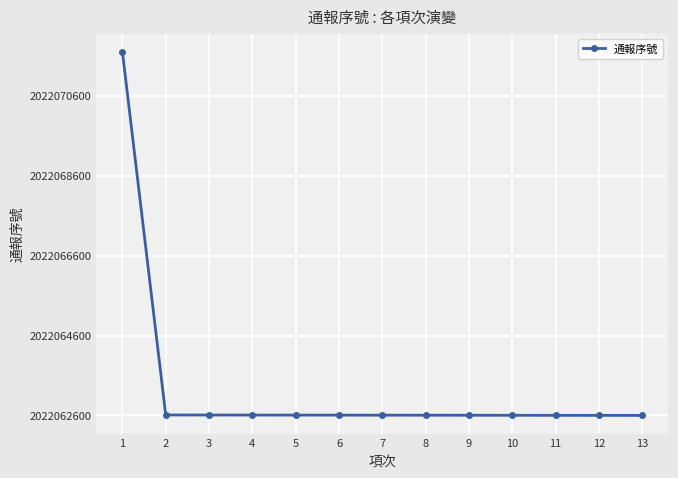

Between 4 and 2, which is larger?

2